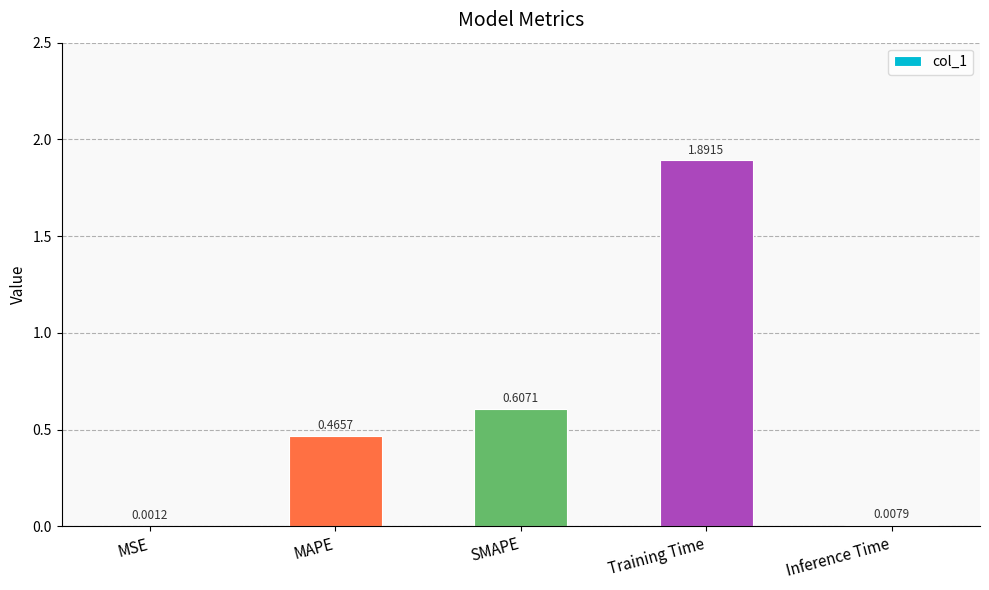

Which has a higher value, MAPE or Training Time?

Training Time